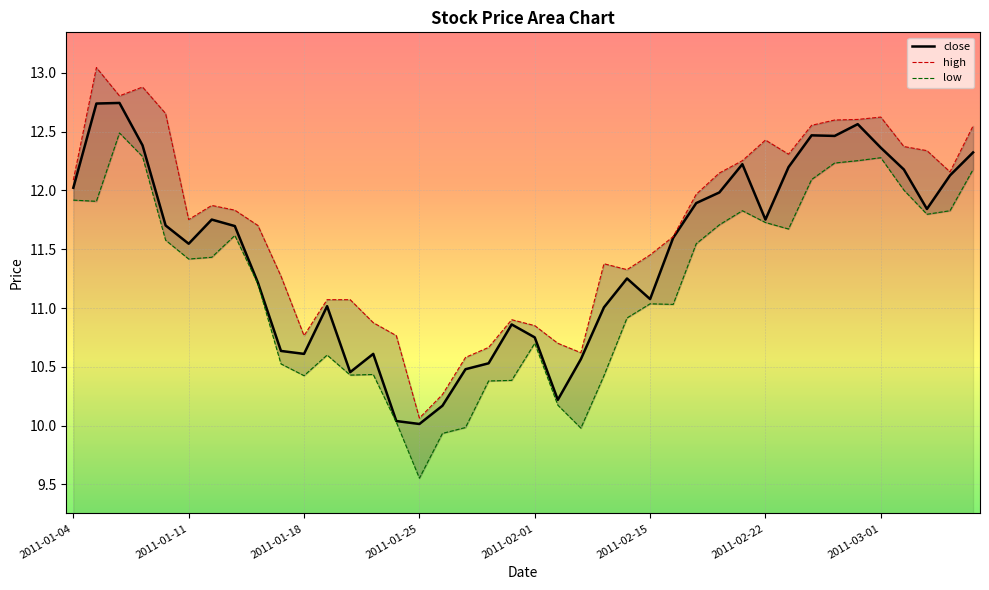

How many values in the high series are below 11?

11